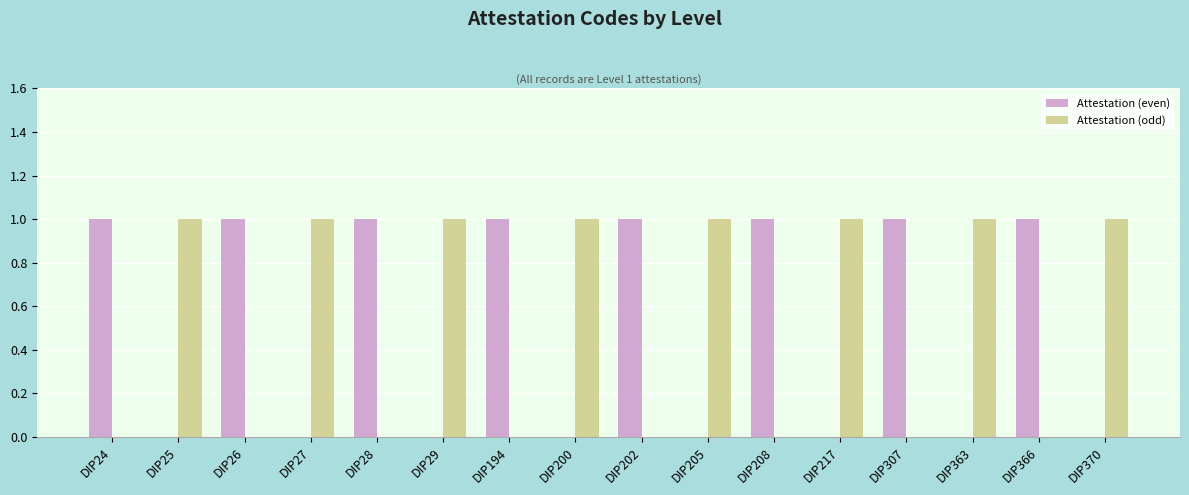

Count the number of categories in the chart.

16